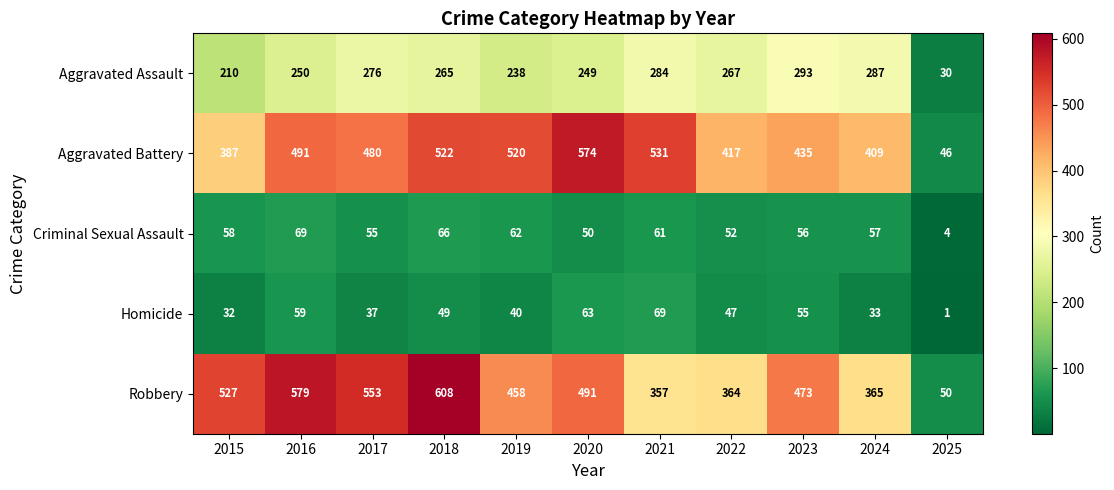

At which label does Robbery first exceed 473?

2015